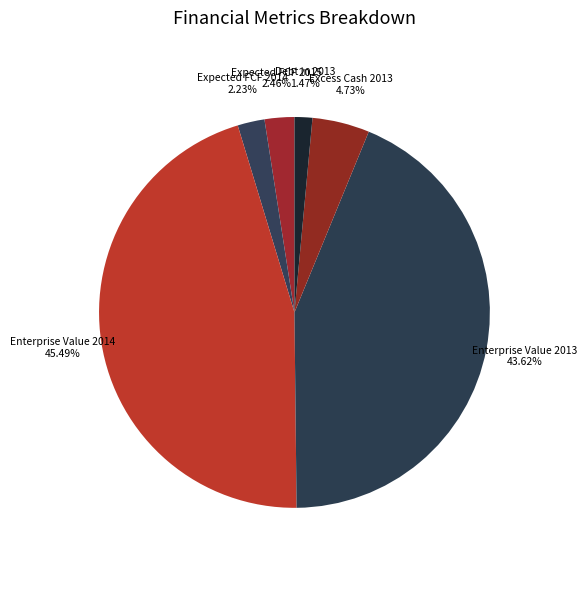

What is the smallest slice in the pie chart?

Debt in 2013